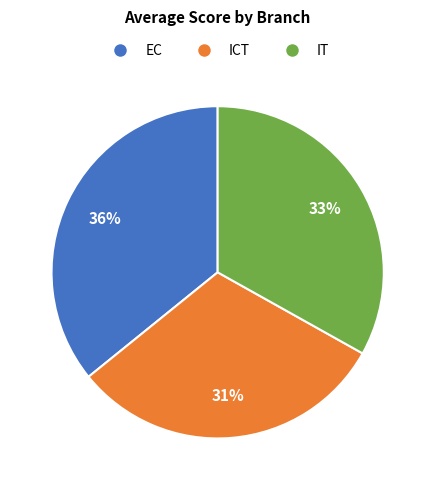

How many segments does this pie chart have?

3